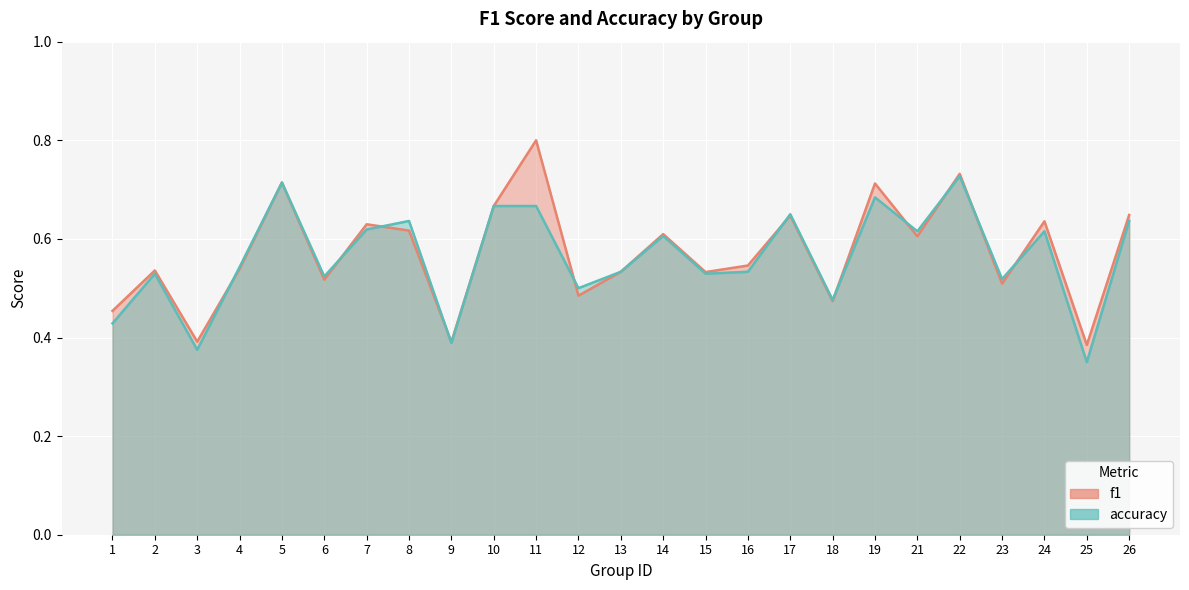

What is the average value of the f1 series?

0.6